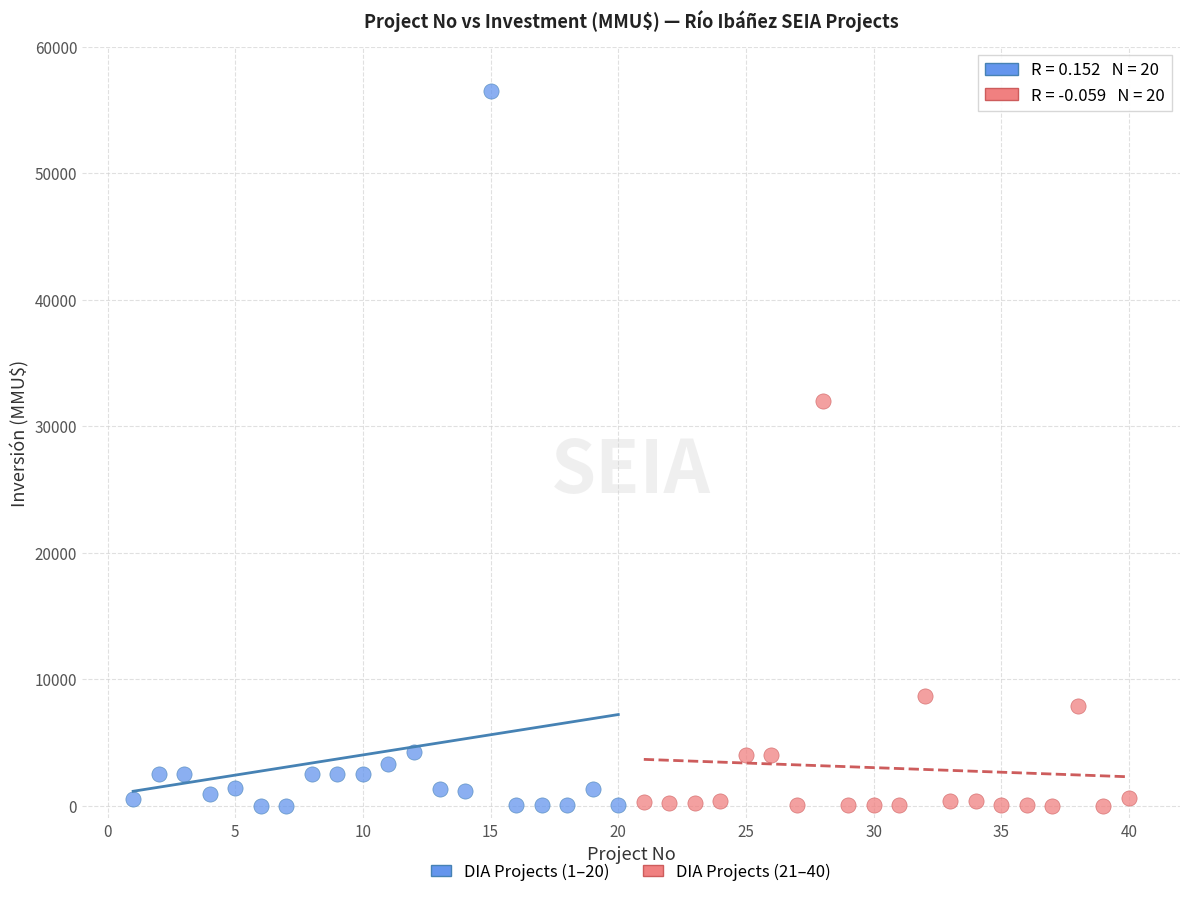

Which series has the largest Y range (max minus min)?

DIA Projects (1–20)